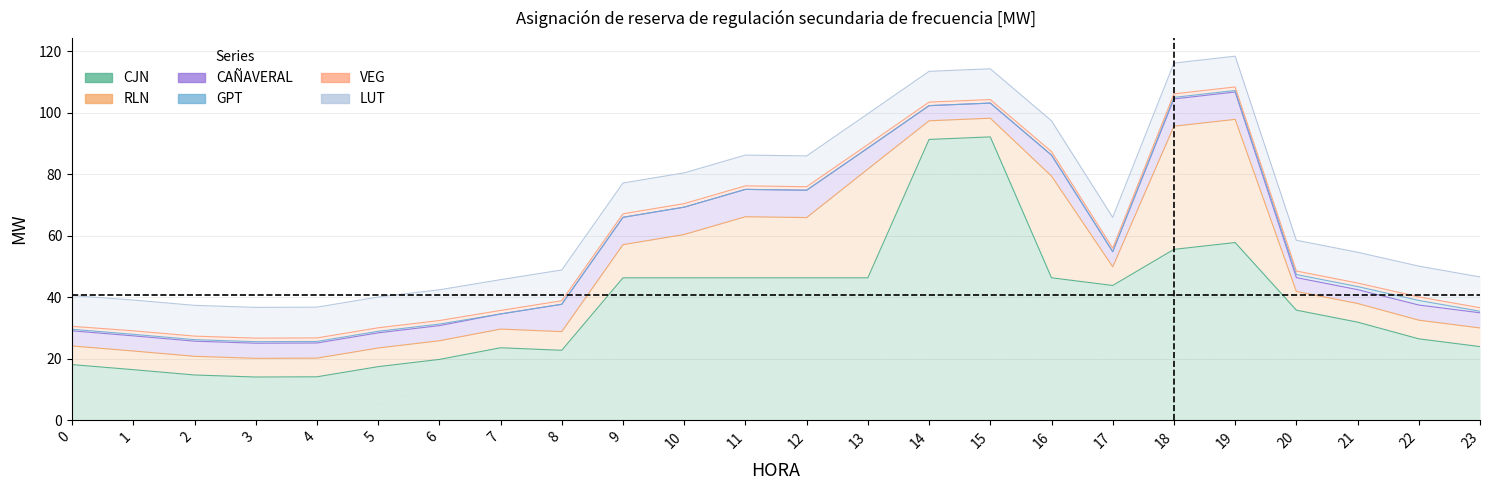

The VEG series shows 1.1 at 6. True or false?

True